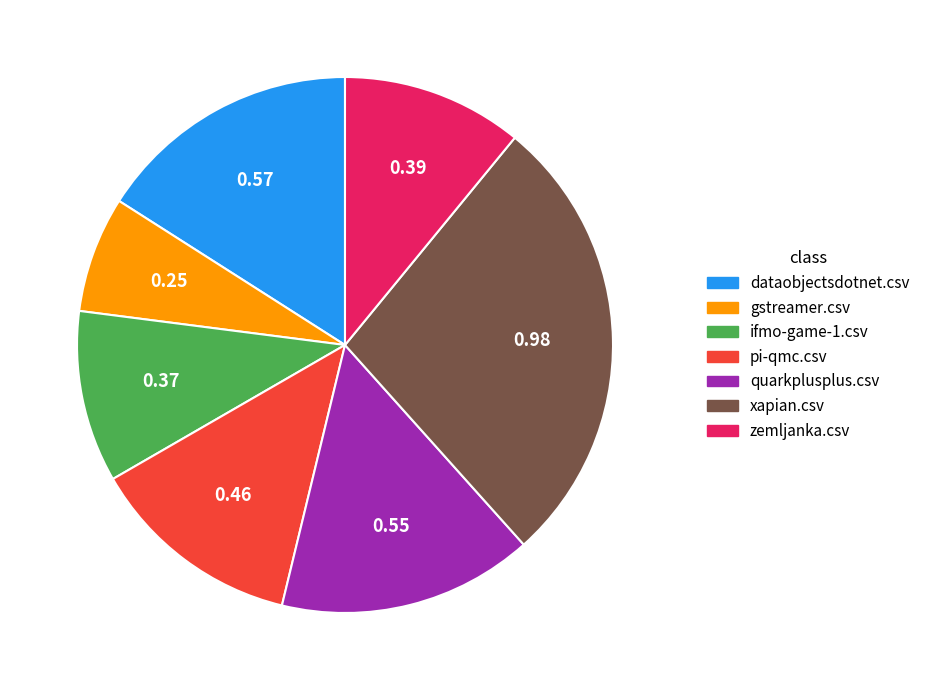

Which category has the smallest portion of the pie?

gstreamer.csv